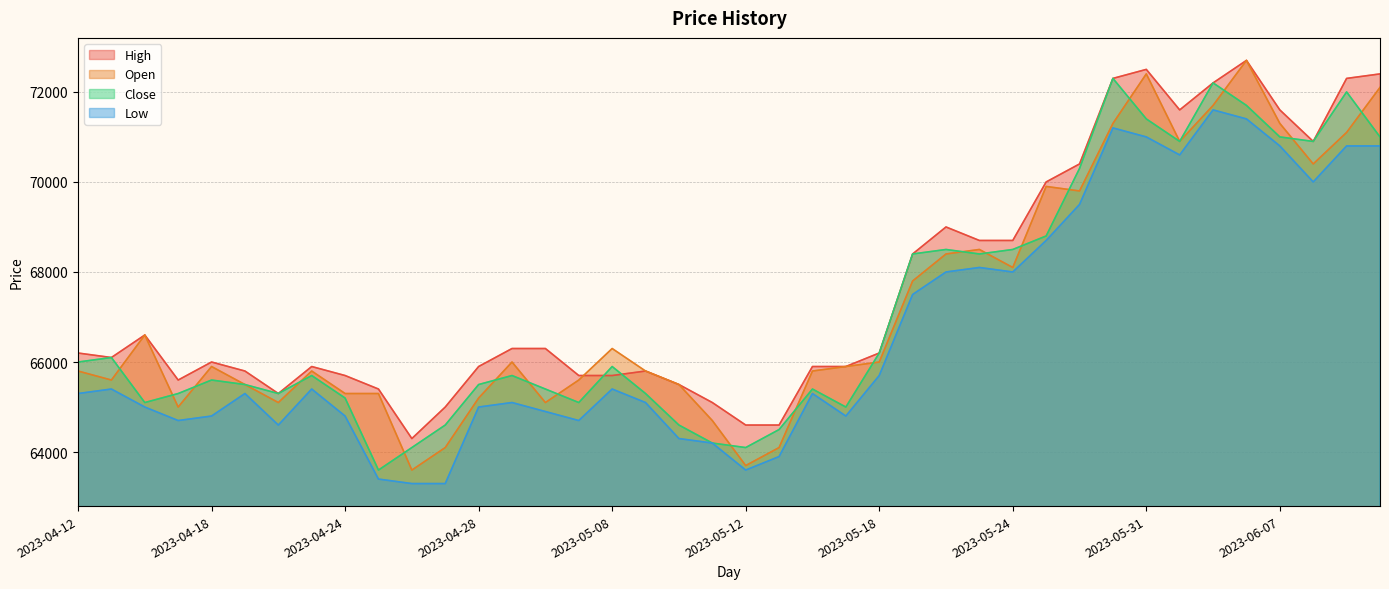

Reading left to right, what are all the values shown in this chart?

High: 66200	66100	66600	65600	66000	65800	65300	65900	65700	65400	64300	65000	65900	66300	66300	65700	65700	65800	65500	65100	64600	64600	65900	65900	66200	68400	69000	68700	68700	70000	70400	72300	72500	71600	72200	72700	71600	70900	72300	72400
Open: 65800	65600	66600	65000	65900	65500	65100	65800	65300	65300	63600	64100	65200	66000	65100	65600	66300	65800	65500	64700	63700	64100	65800	65900	66000	67800	68400	68500	68100	69900	69800	71300	72400	70900	71700	72700	71300	70400	71100	72100
Close: 66000	66100	65100	65300	65600	65500	65300	65700	65200	63600	64100	64600	65500	65700	65400	65100	65900	65300	64600	64200	64100	64500	65400	65000	66200	68400	68500	68400	68500	68800	70300	72300	71400	70900	72200	71700	71000	70900	72000	71000
Low: 65300	65400	65000	64700	64800	65300	64600	65400	64800	63400	63300	63300	65000	65100	64900	64700	65400	65100	64300	64200	63600	63900	65300	64800	65700	67500	68000	68100	68000	68700	69500	71200	71000	70600	71600	71400	70800	70000	70800	70800